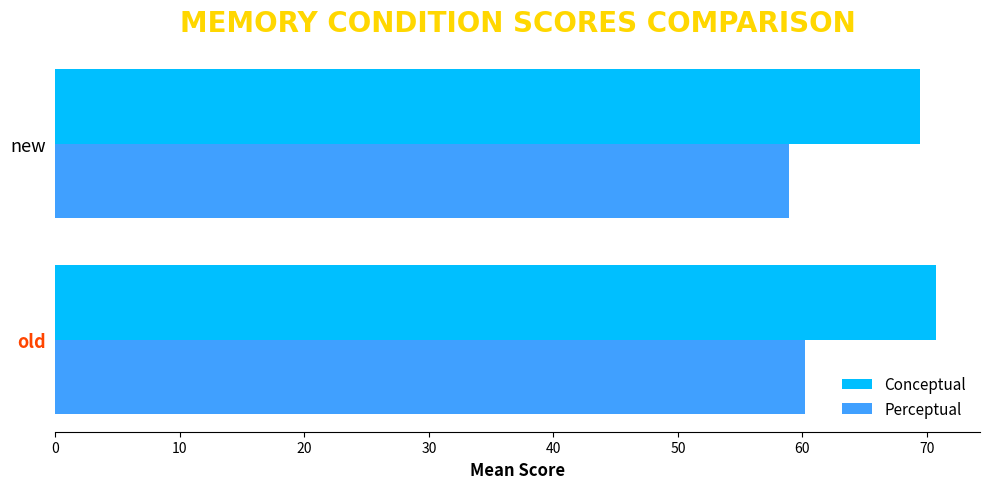

Rank the series at new from lowest to highest value.

Perceptual, Conceptual